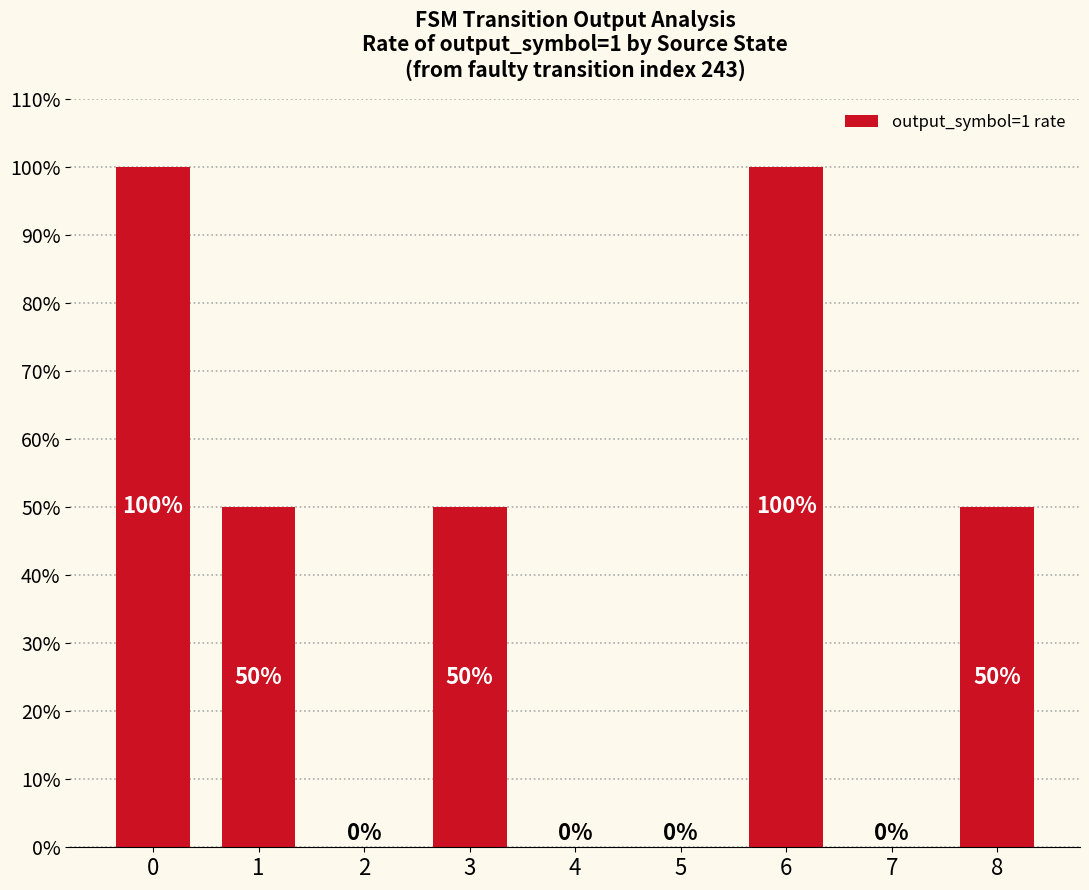

True or false: the data shows -0.7 at 5.

False